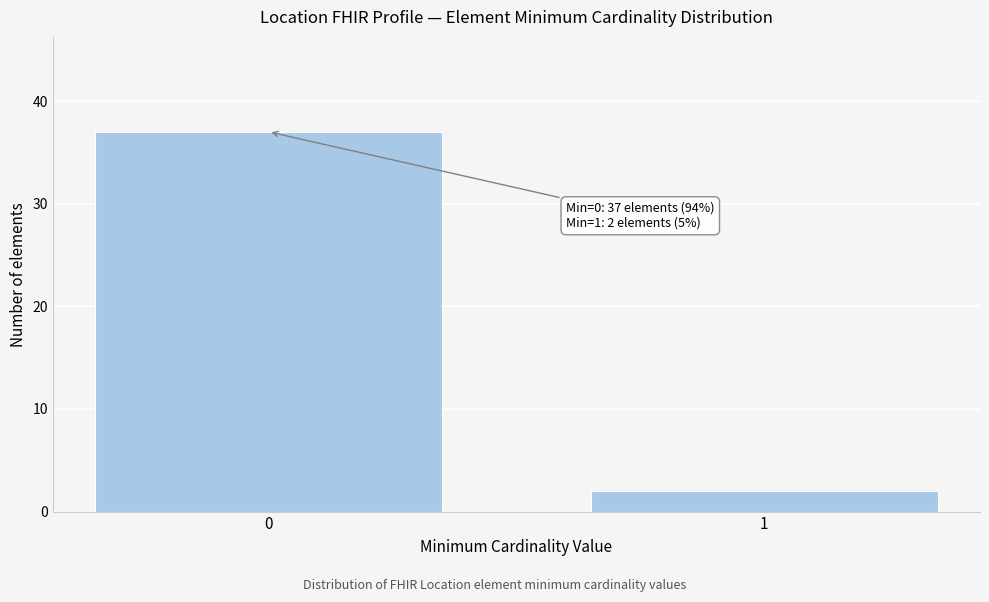

Reading left to right, what are all the values shown in this chart?

0=37	1=2